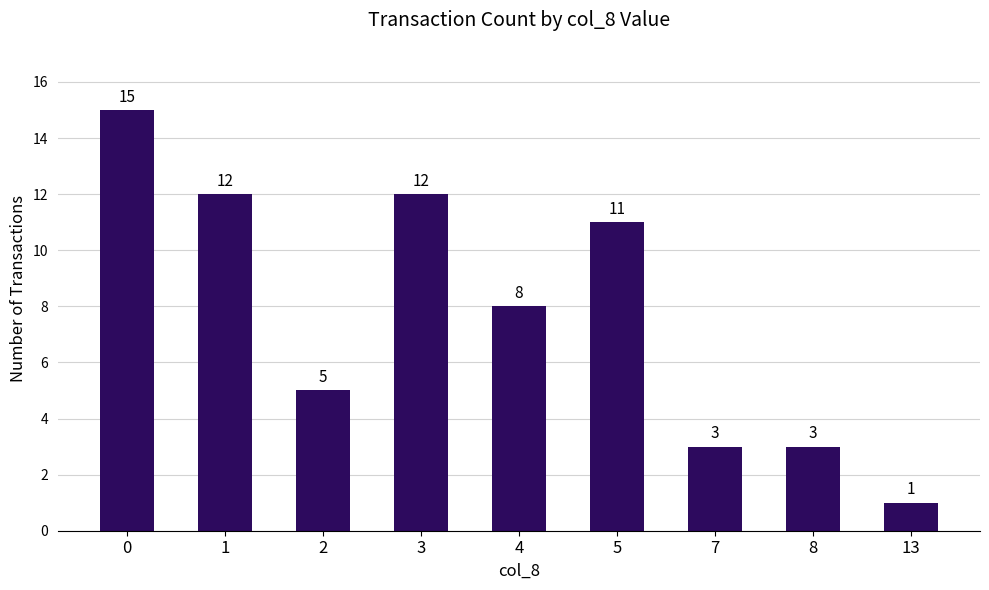

What is the value of the 5th bar from the left?

8